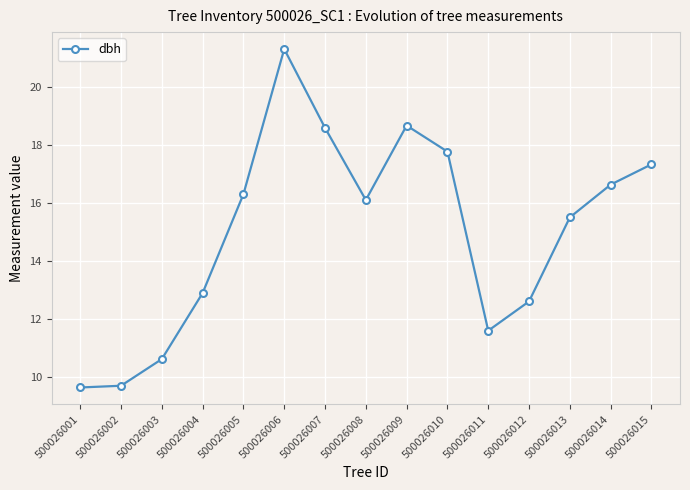

True or false: there are more than 2 points higher than both neighbors.

False